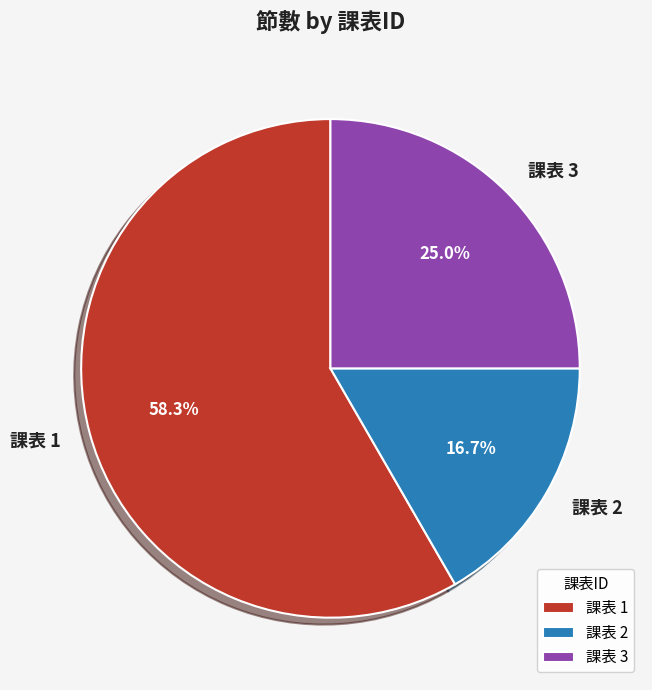

What is the ratio of the value at 課表 1 to the value at 課表 2?

3.5